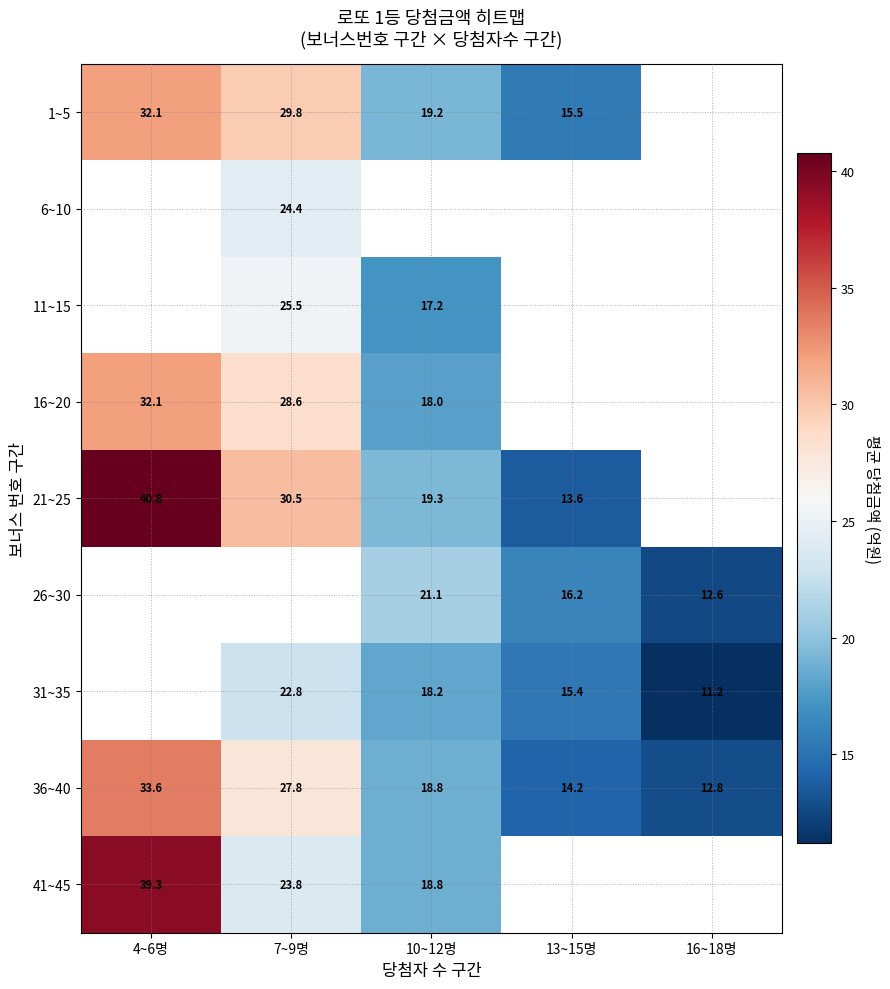

Is the value of 41~45 at 4~6명 greater than the value of 1~5 at 4~6명?

Yes